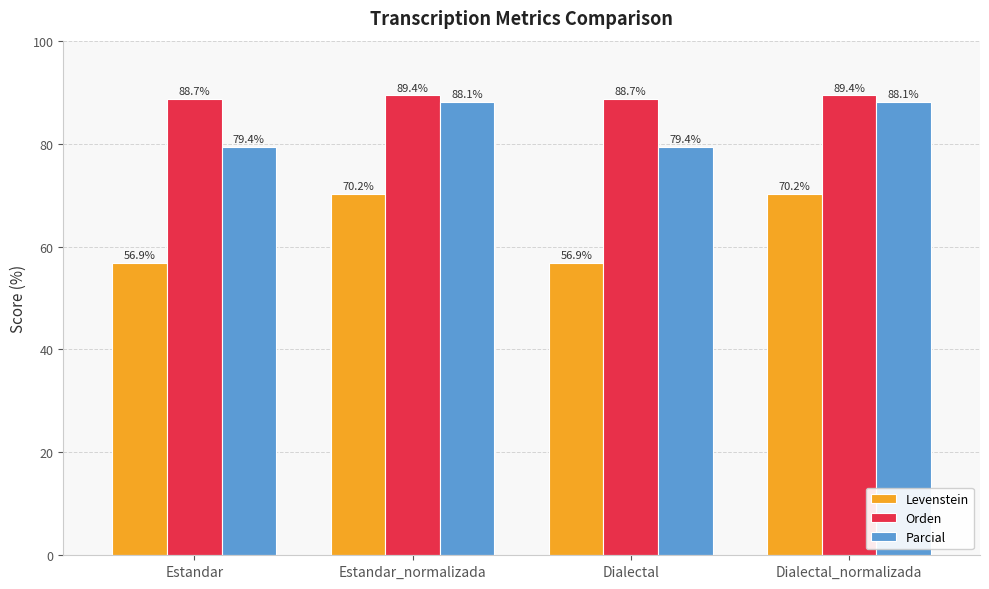

Read the Parcial value at Estandar.

79.4